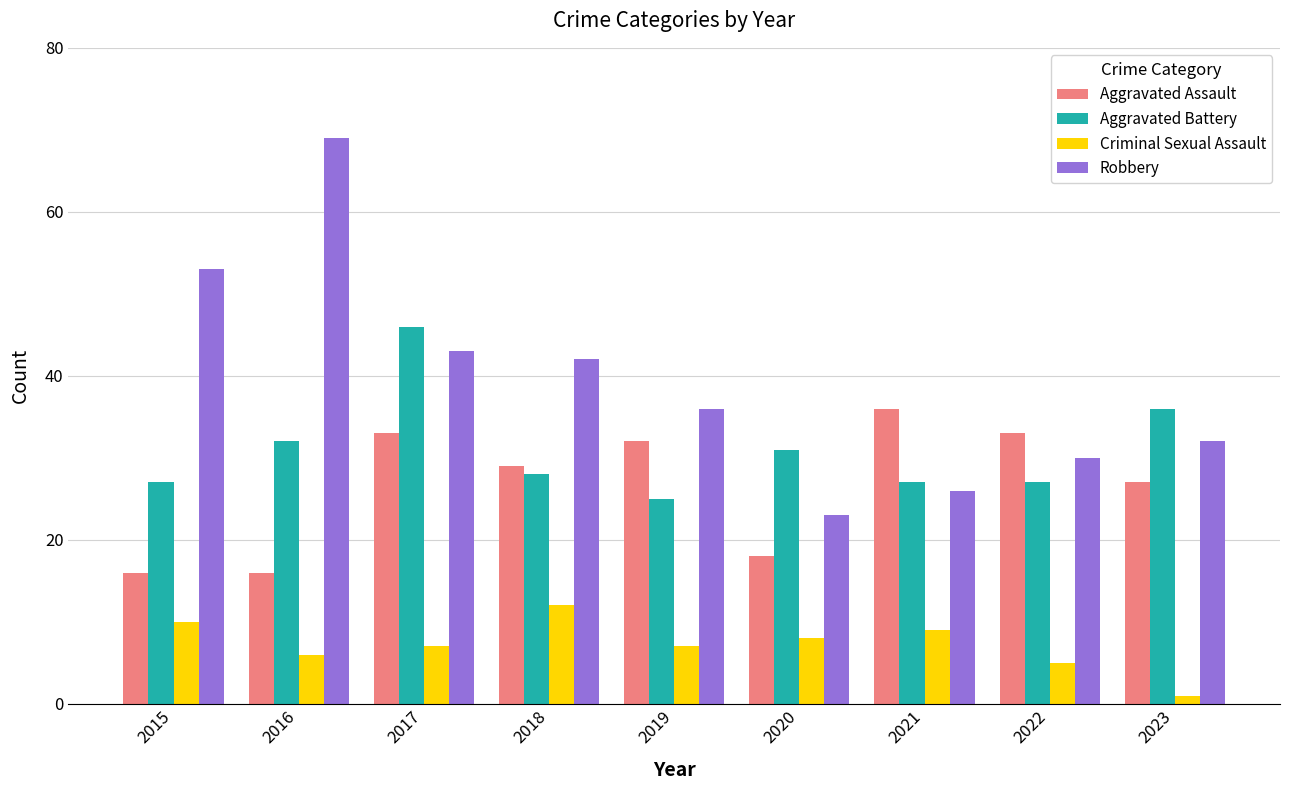

How many bars are there in each group?

4